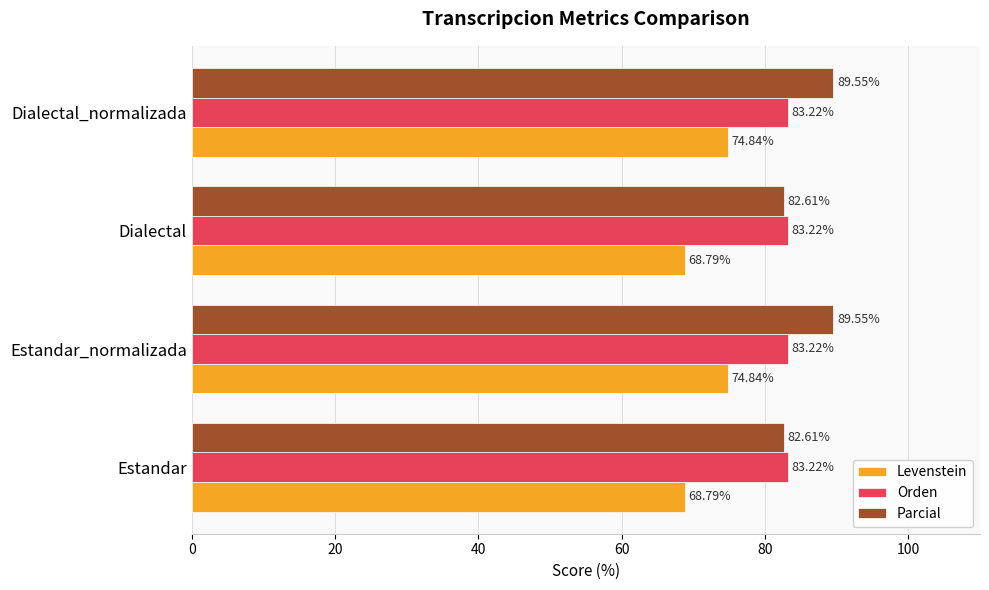

Which series has the widest spread of values?

Parcial